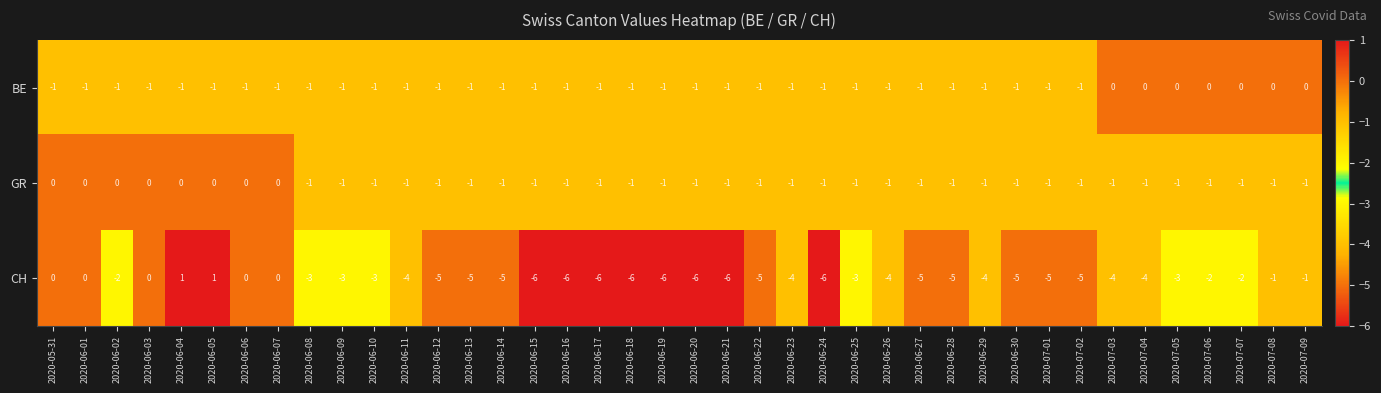

Which series changed the most between 2020-06-03 and 2020-06-16?

CH